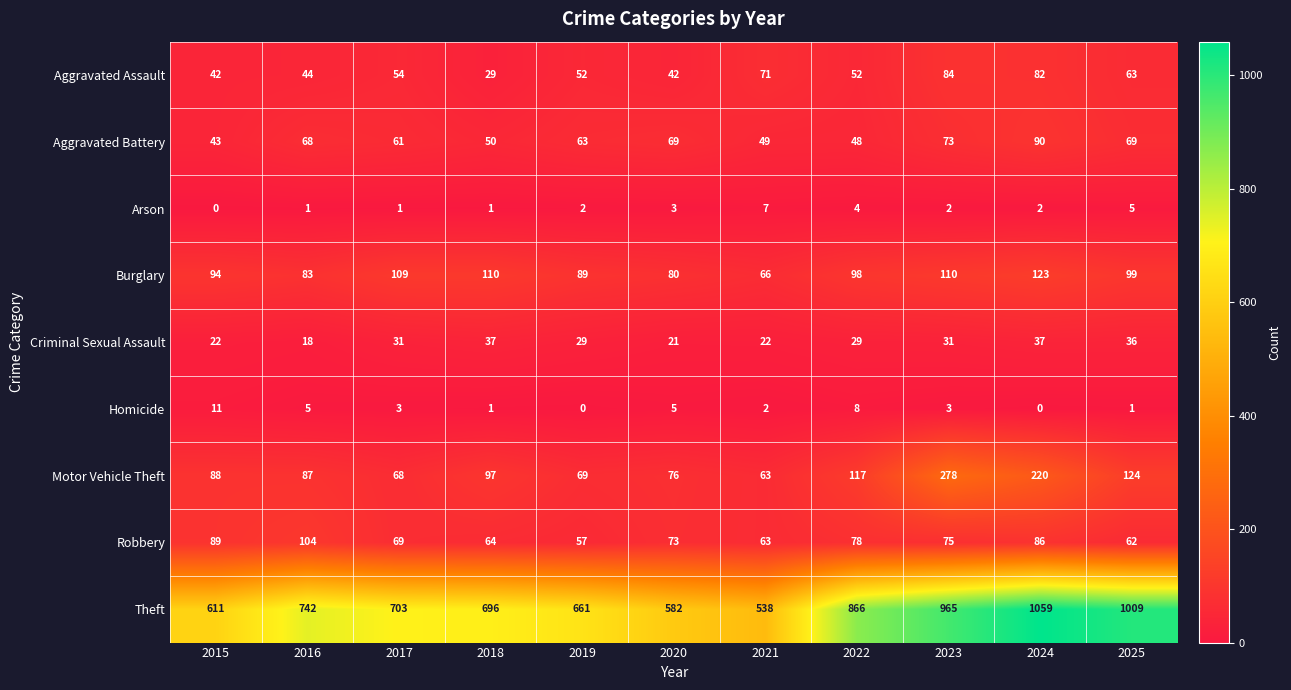

Which series has the widest spread of values?

Theft